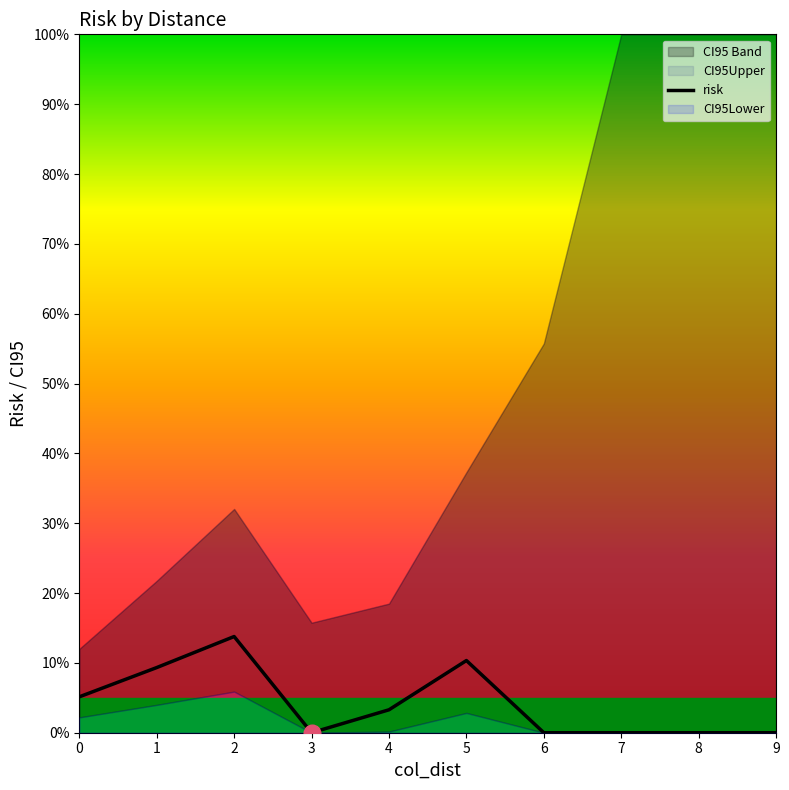

Where is the first local maximum?

2